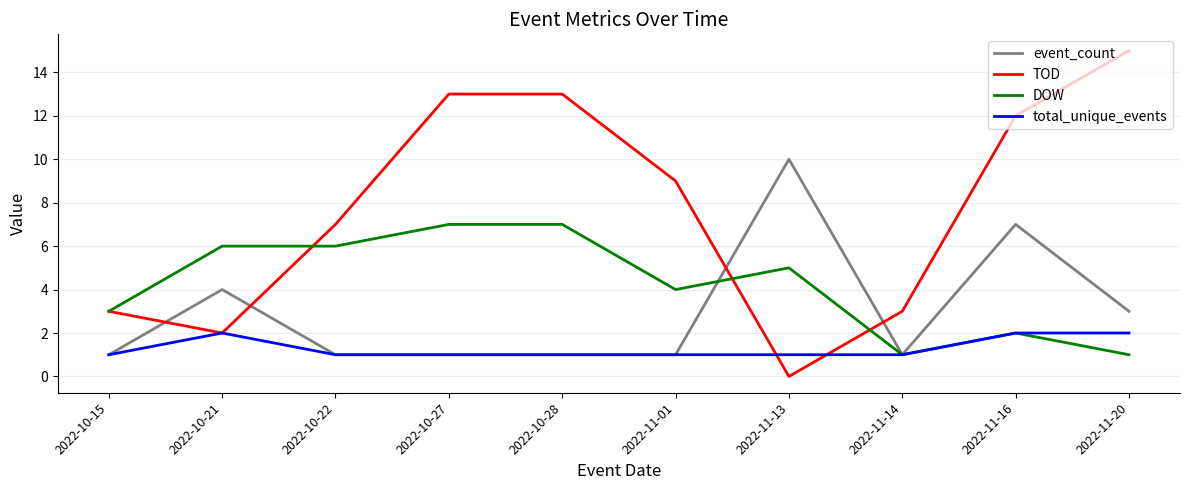

What position from the left is 2022-10-15?

1